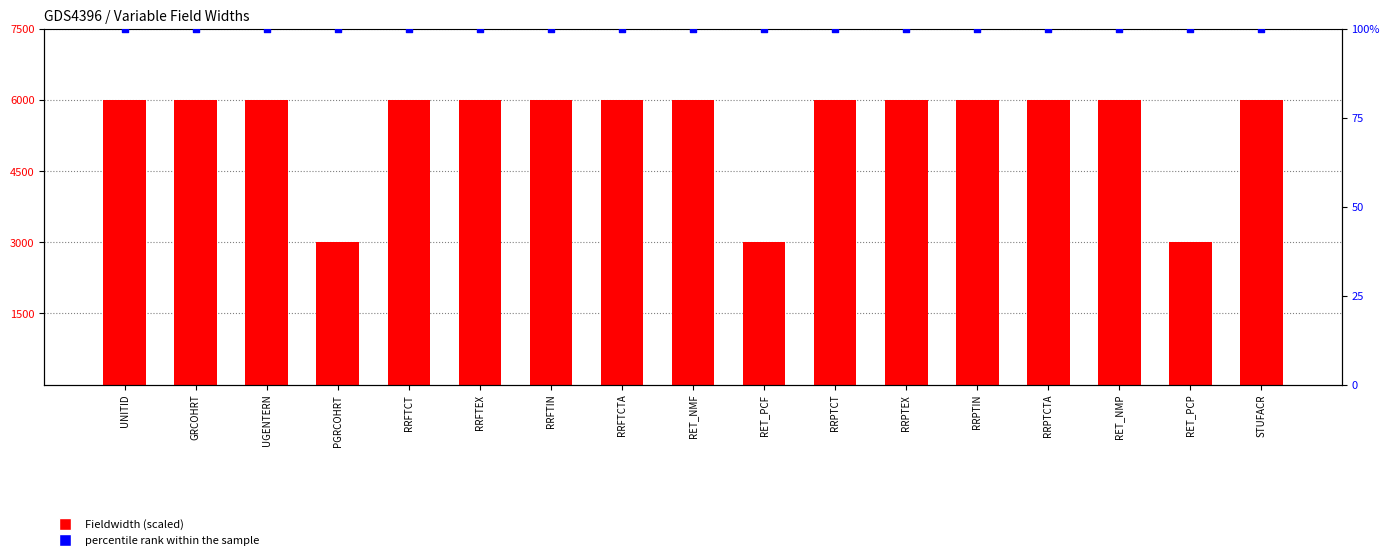

Which series contains the lowest Y value?

percentile rank within the sample